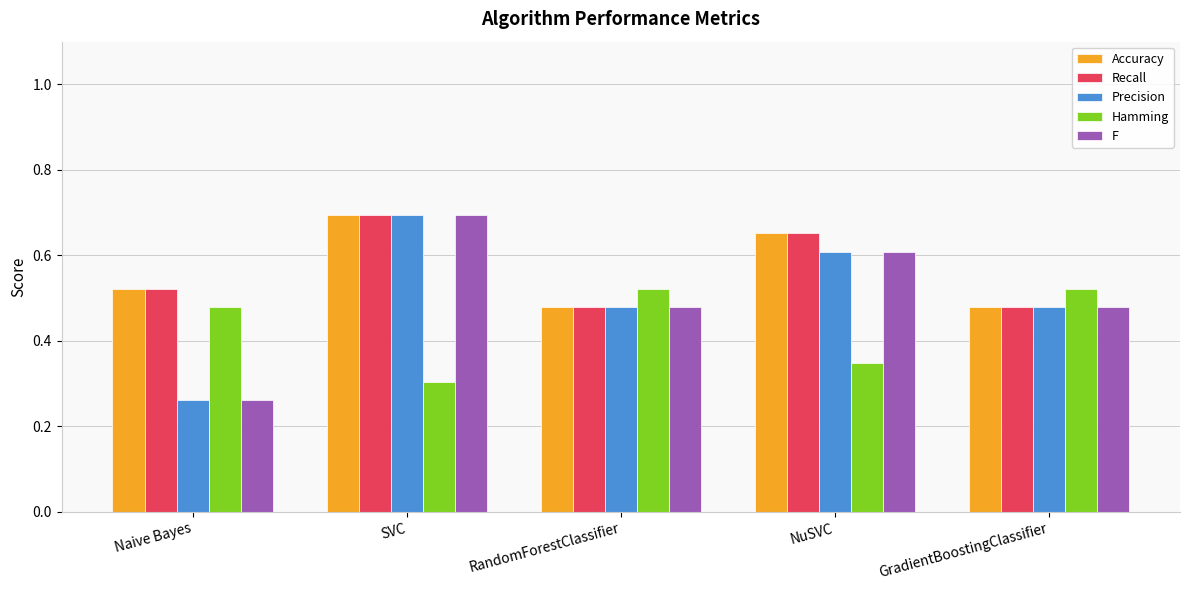

What is the sum of all Hamming values?

2.2